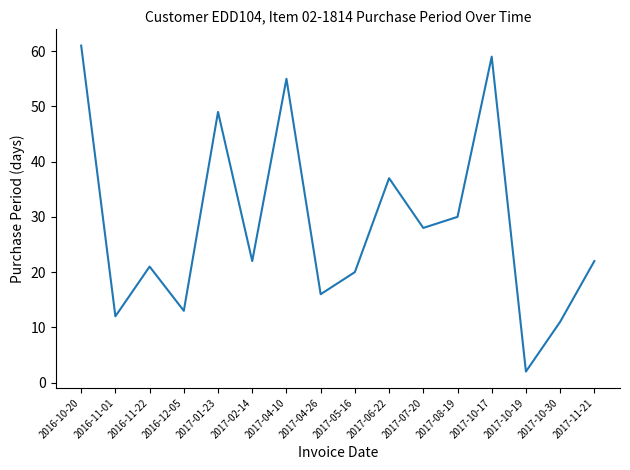

What is the ratio of the value at 2017-01-23 to the value at 2017-02-14?

2.2